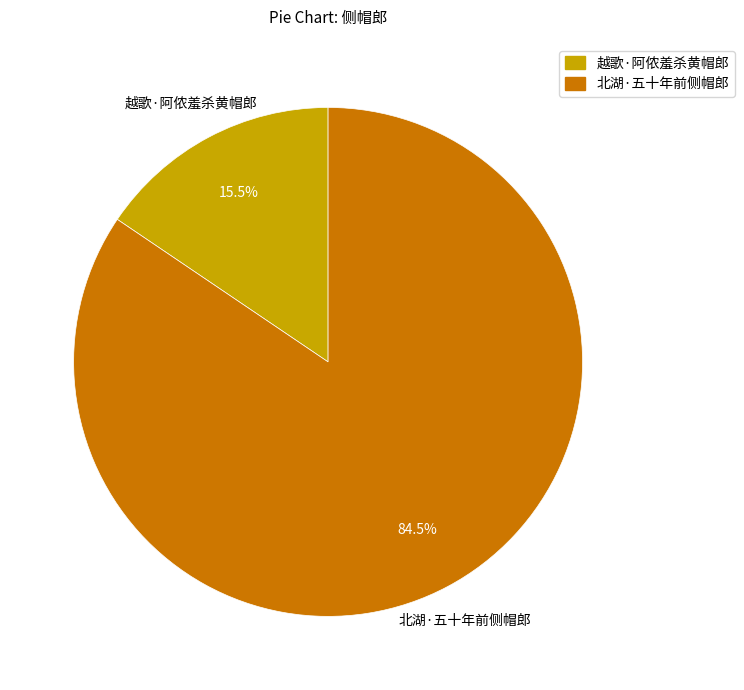

Is there a majority slice in this chart?

Yes